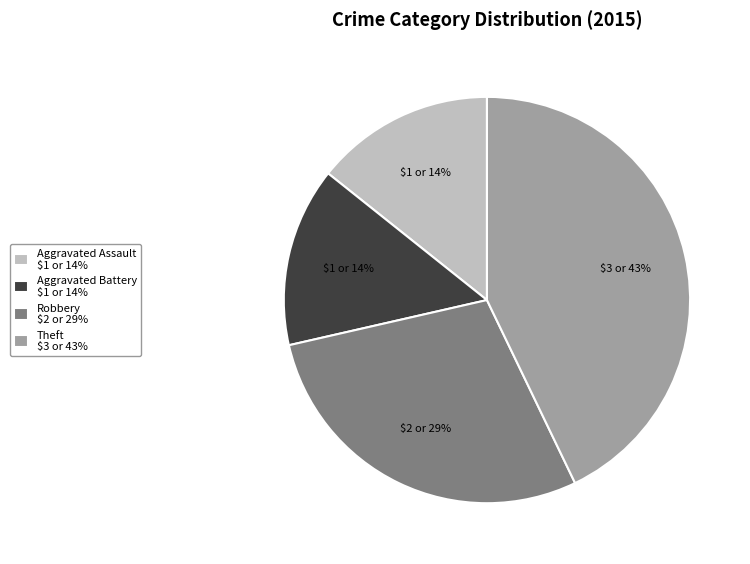

To the nearest percent, what portion does Theft represent?

43%